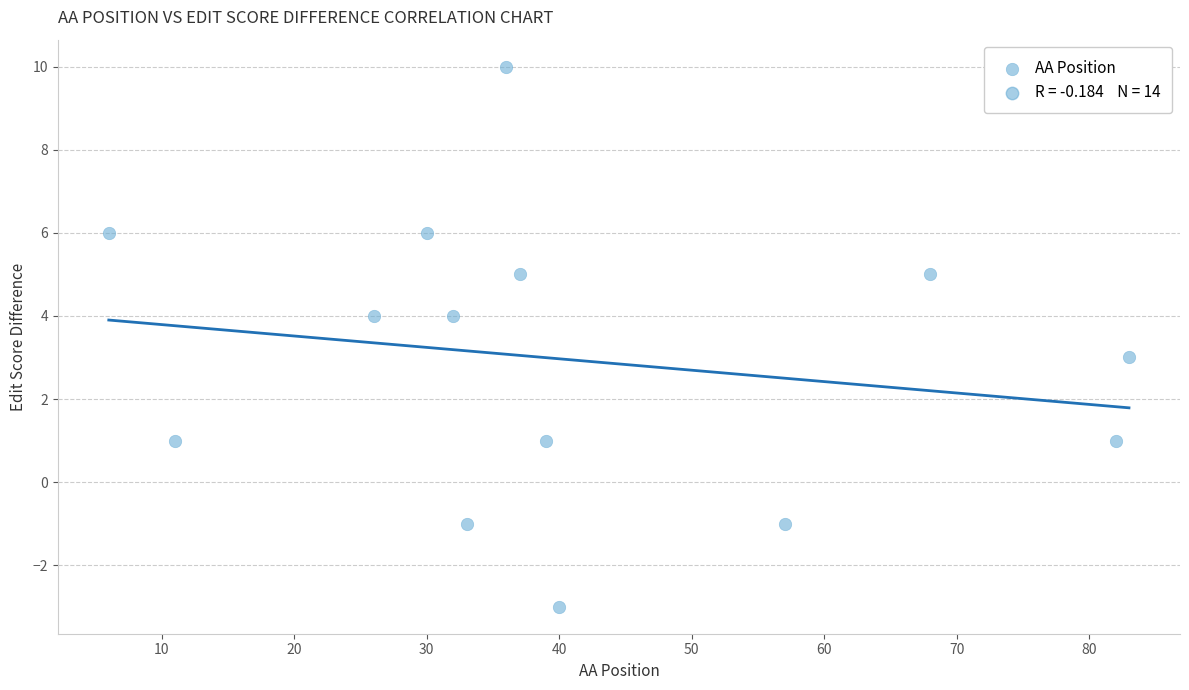

What is the range of X values (max minus min)?

77